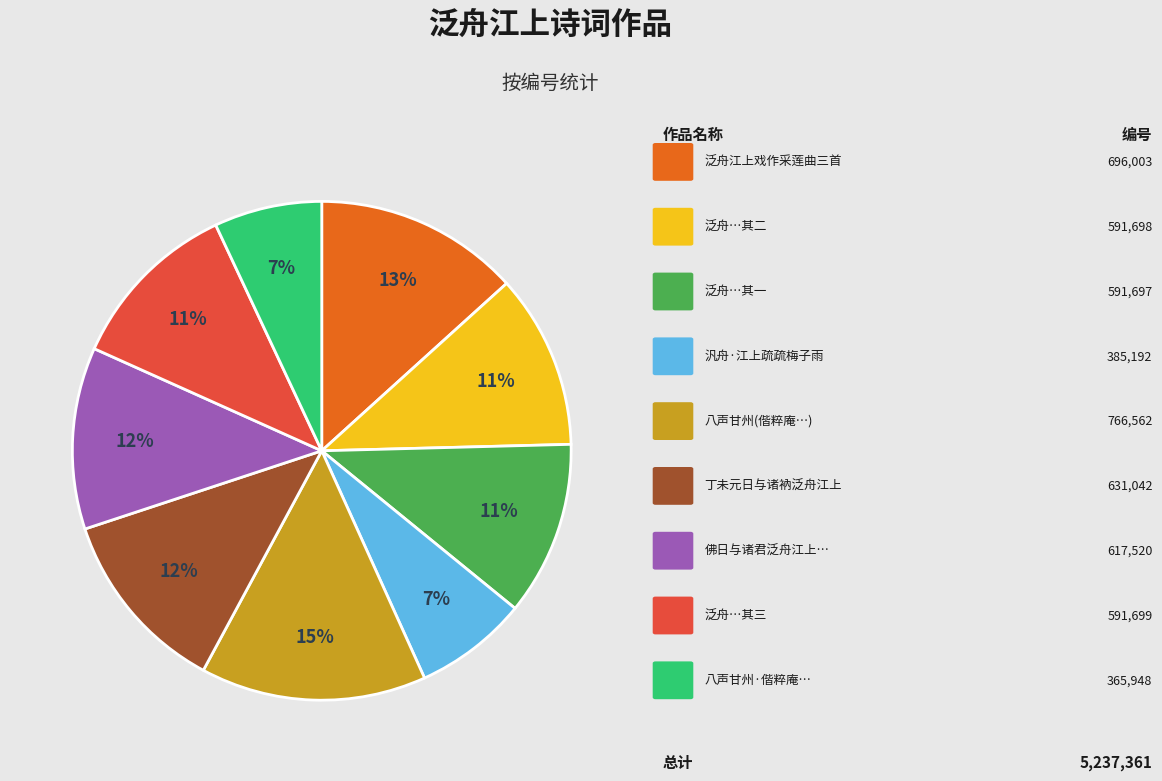

To the nearest percent, what is the difference between the largest and smallest slice percentages?

8%